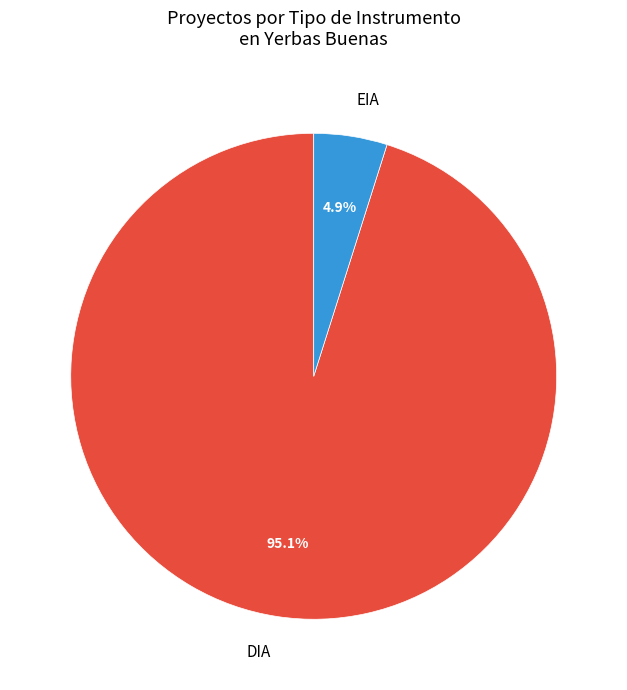

Approximately how many times larger is the value at EIA compared to DIA?

0.1